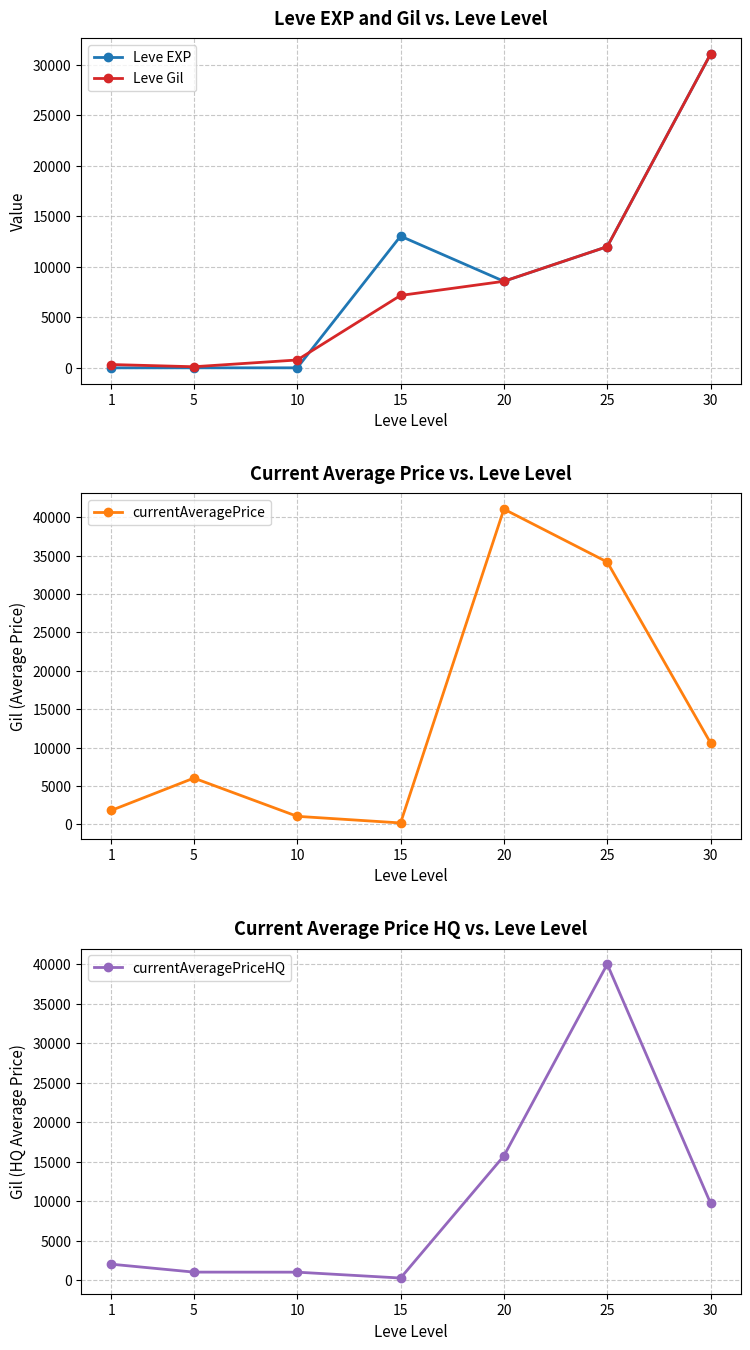

What is the total value across all series at 25?

98166.7